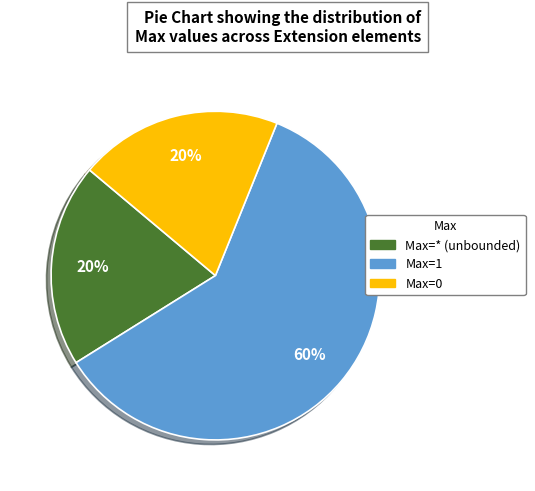

To the nearest percent, what is the average slice percentage?

33%